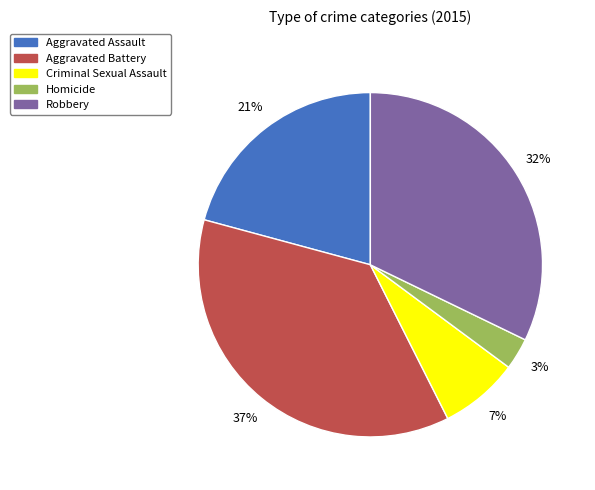

To the nearest percent, what portion does Robbery represent?

32%